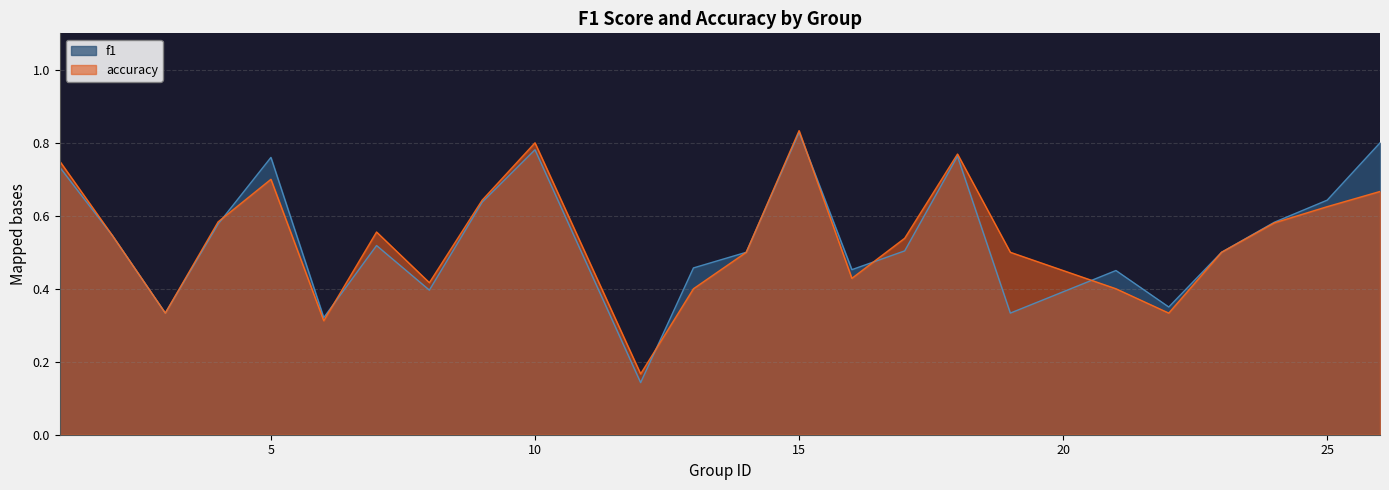

How many f1 values are between 0 and 1?

24